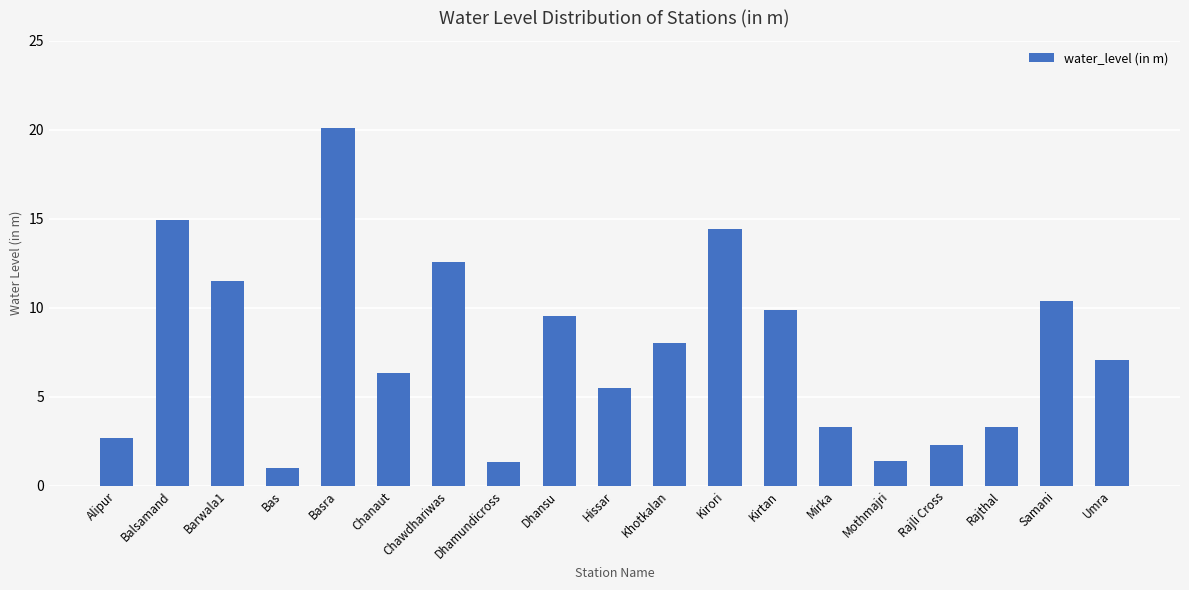

What is the ratio of the value at Kirtan to the value at Rajli Cross?

4.3